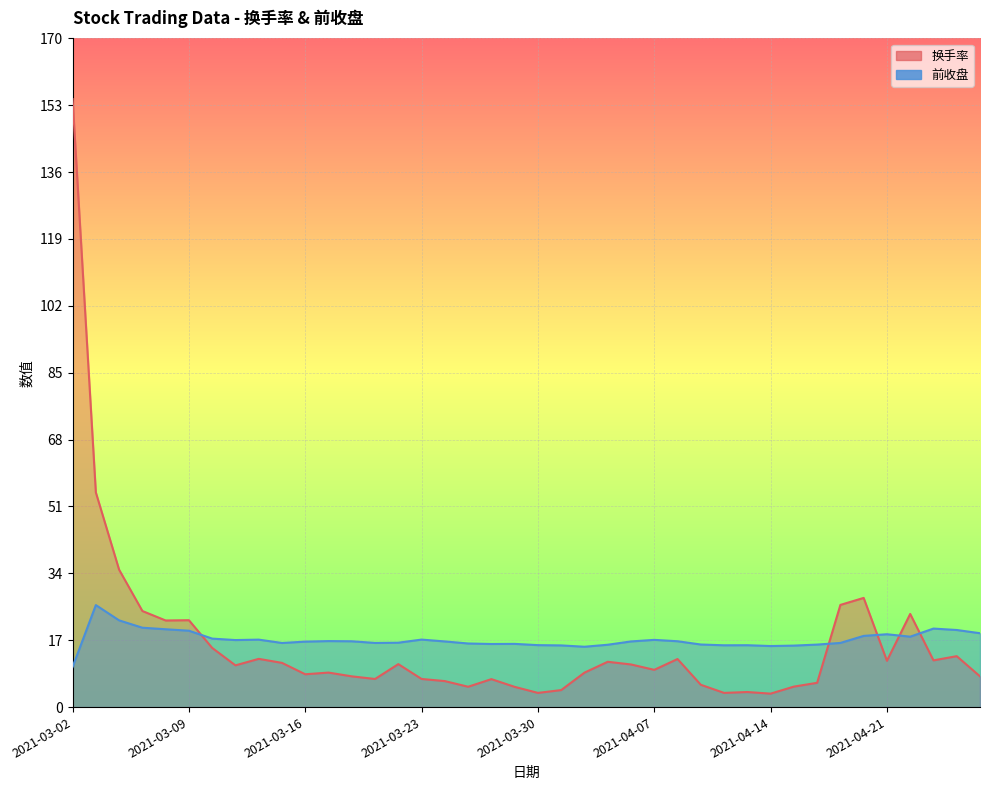

Reading left to right, transcribe all the data shown in this chart.

换手率: 154.7	54.6	34.9	24.4	22.0	22.1	15.1	10.6	12.3	11.2	8.3	8.8	7.8	7.2	10.9	7.2	6.6	5.2	7.1	5.1	3.6	4.3	8.8	11.5	10.8	9.5	12.2	5.7	3.6	3.8	3.4	5.2	6.2	26.0	27.8	11.8	23.7	11.9	13.0	7.8
前收盘: 10.2	25.9	22.1	20.2	19.8	19.4	17.4	17.1	17.2	16.3	16.6	16.8	16.7	16.3	16.4	17.2	16.7	16.2	16.1	16.1	15.8	15.7	15.3	15.9	16.7	17.1	16.8	15.9	15.7	15.7	15.5	15.6	15.9	16.3	18.1	18.5	17.9	20.0	19.6	18.8